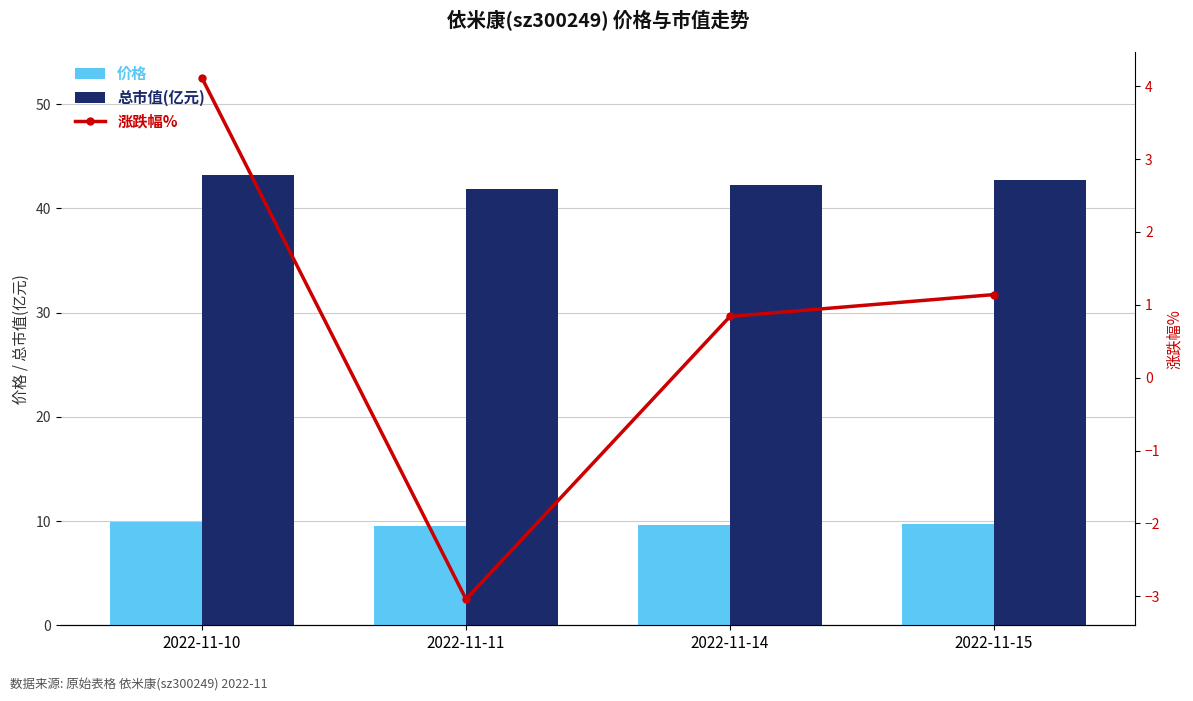

Which has a higher value, 2022-11-11 or 2022-11-14?

2022-11-14